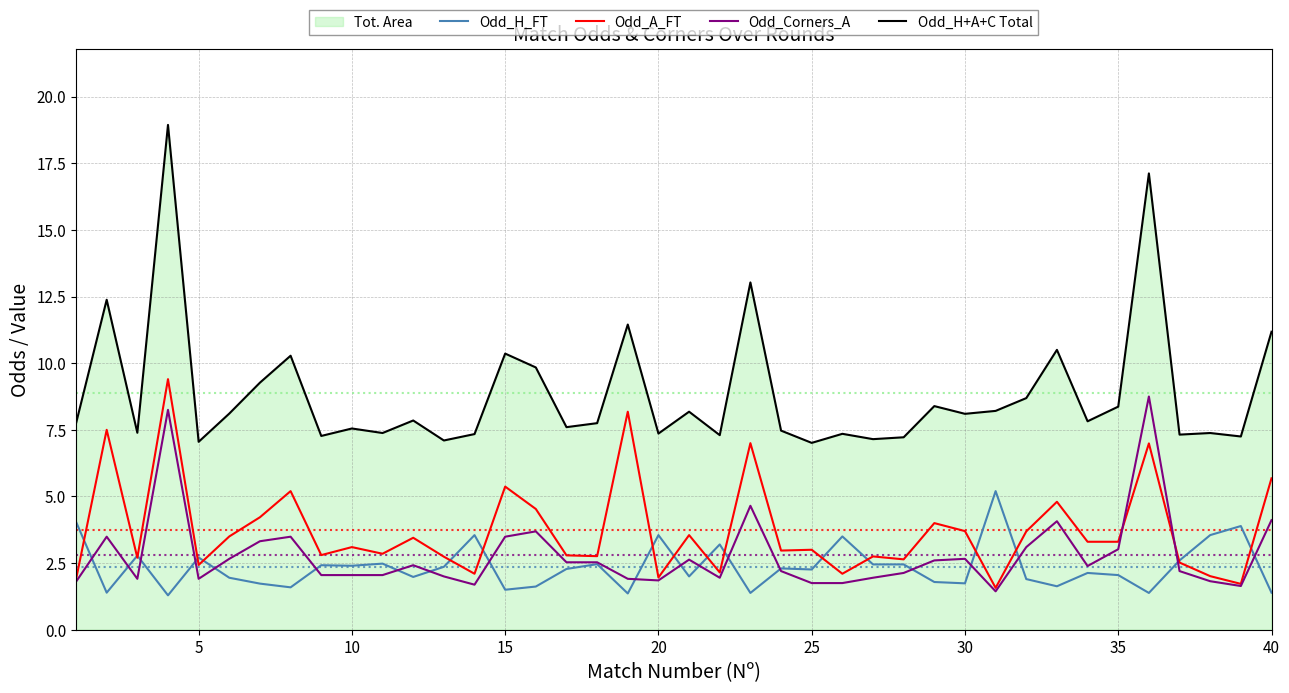

True or false: Odd_H+A+C Total and Odd_H_FT intersect in this chart.

False